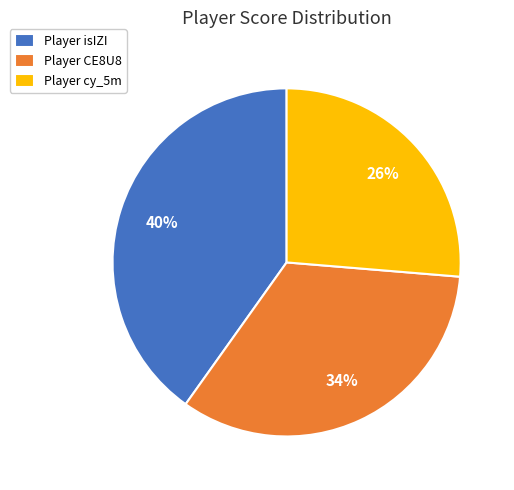

Approximately how many times larger is the value at Player isIZI compared to Player cy_5m?

1.5